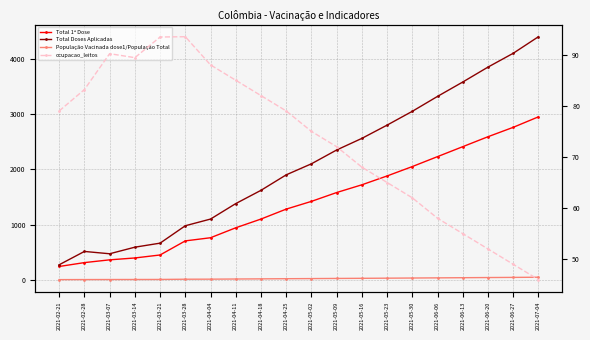

How many values in the População Vacinada dose1/População Total series are below 22?

10